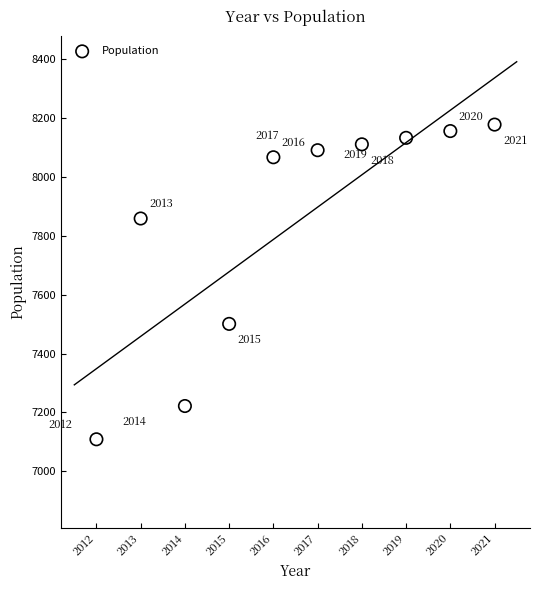

What is the average X value?

2016